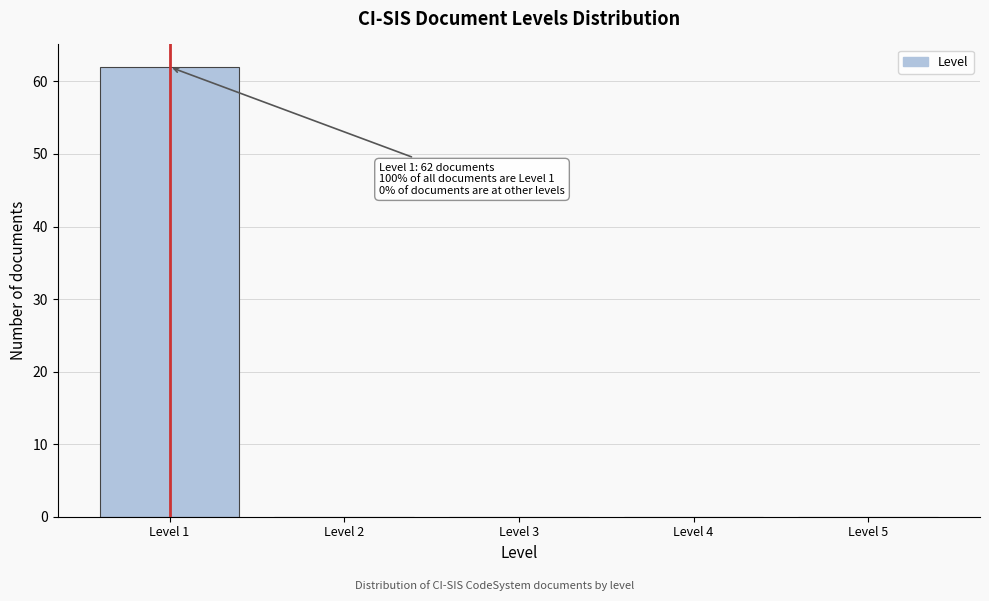

Over which range of the x-axis is the bar tallest?

0.5 to 1.5